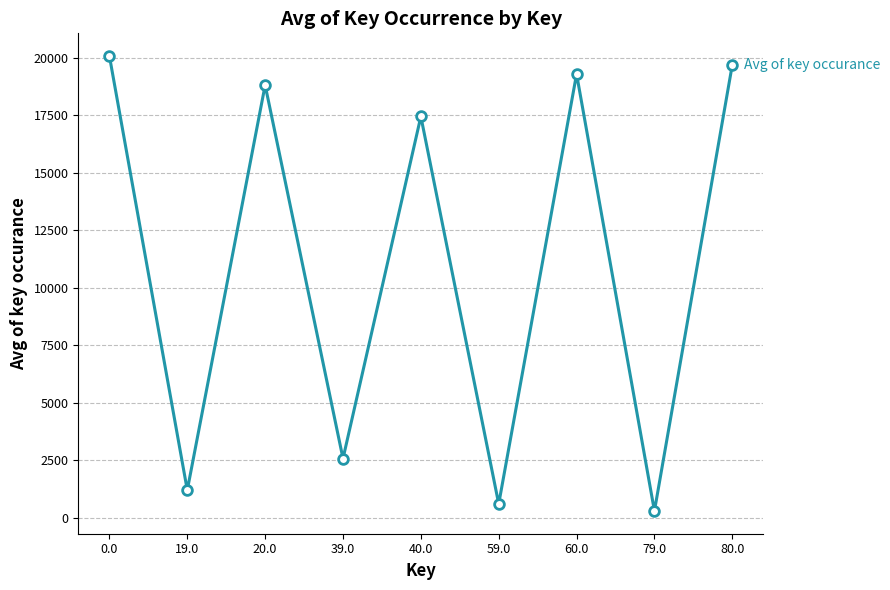

How many points are lower than both their immediate neighbors (excluding endpoints)?

4